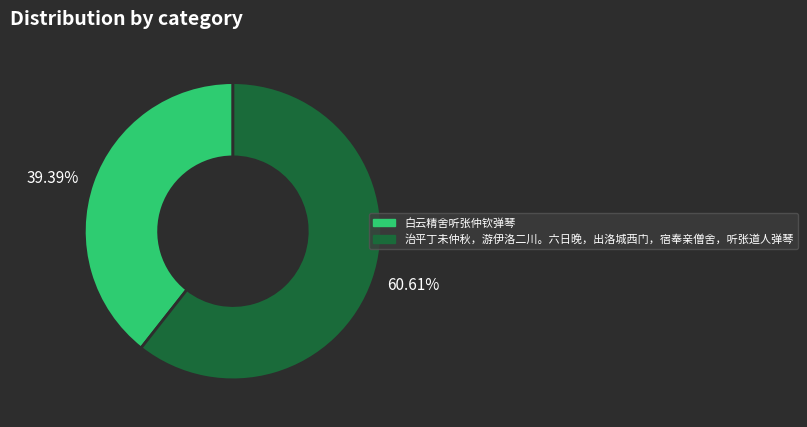

Combined, do 60.61% and 39.39% account for over 50%?

Yes